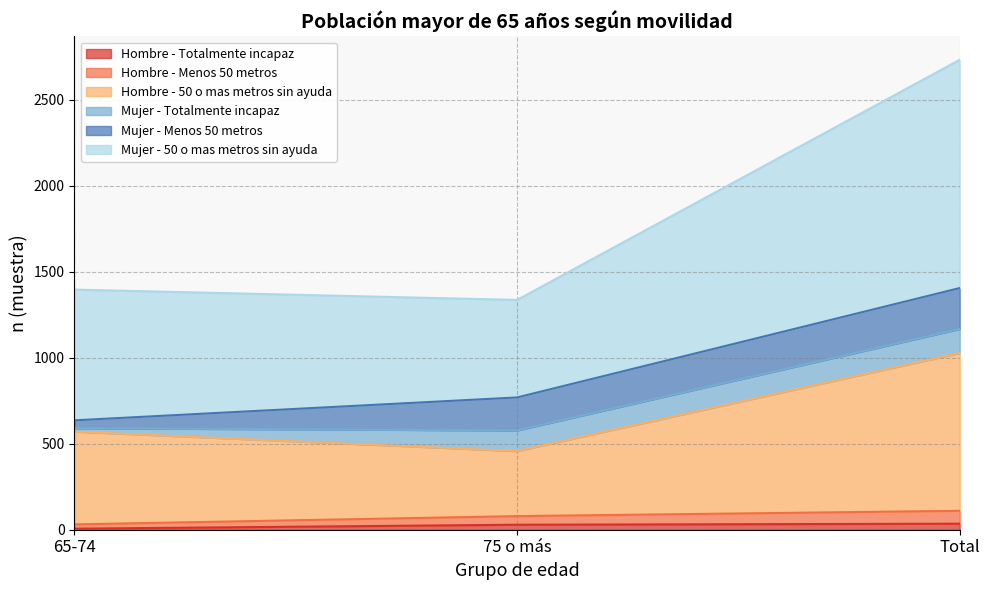

Between 75 o más and Total, which is larger?

Total